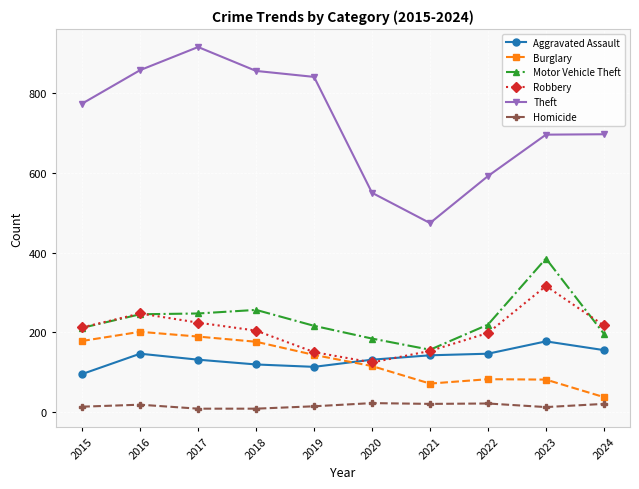

At which category does the chart reach its peak across all series?

2017